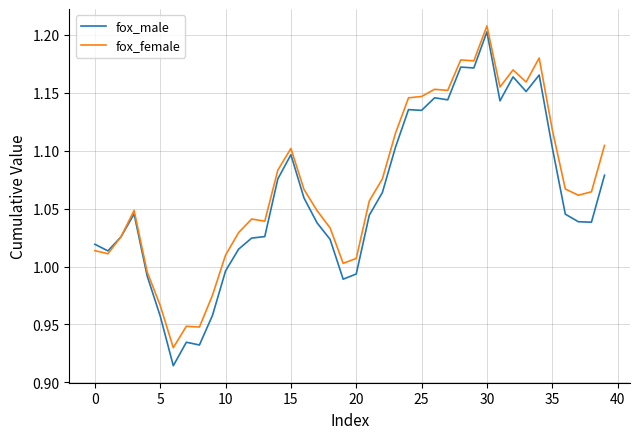

How many series are shown in this chart?

2